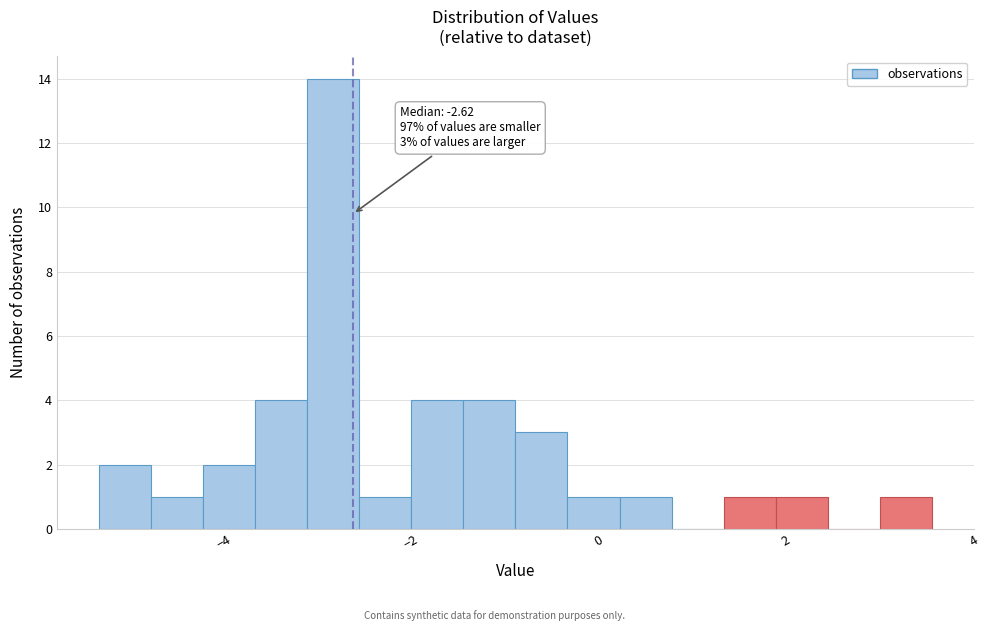

Around what value on the x-axis is the tallest bar? Give the approximate position of its centre, as read against the axis.

-2.8